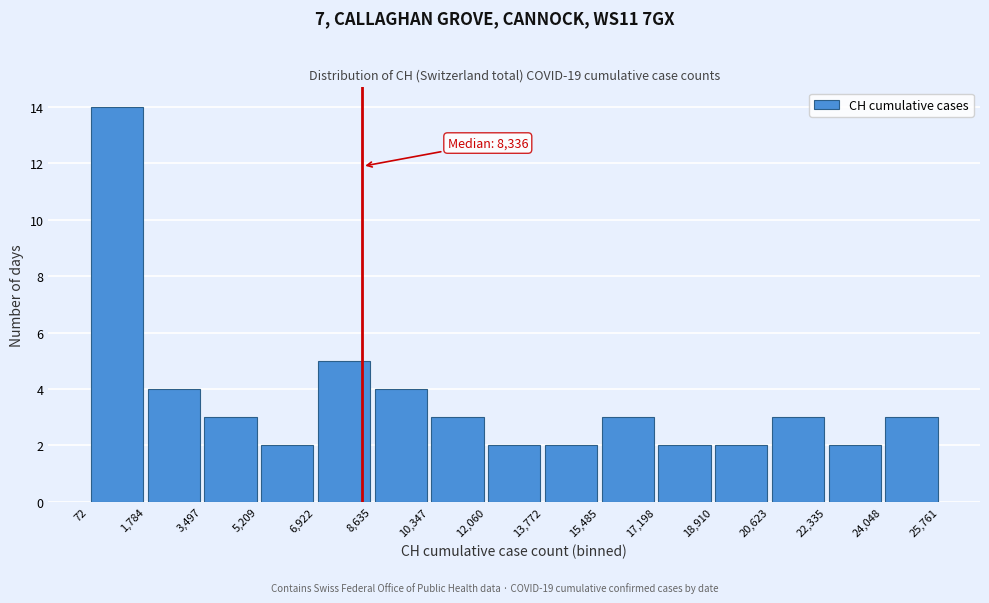

Which range on the x-axis has the tallest bar?

72 to 1,784